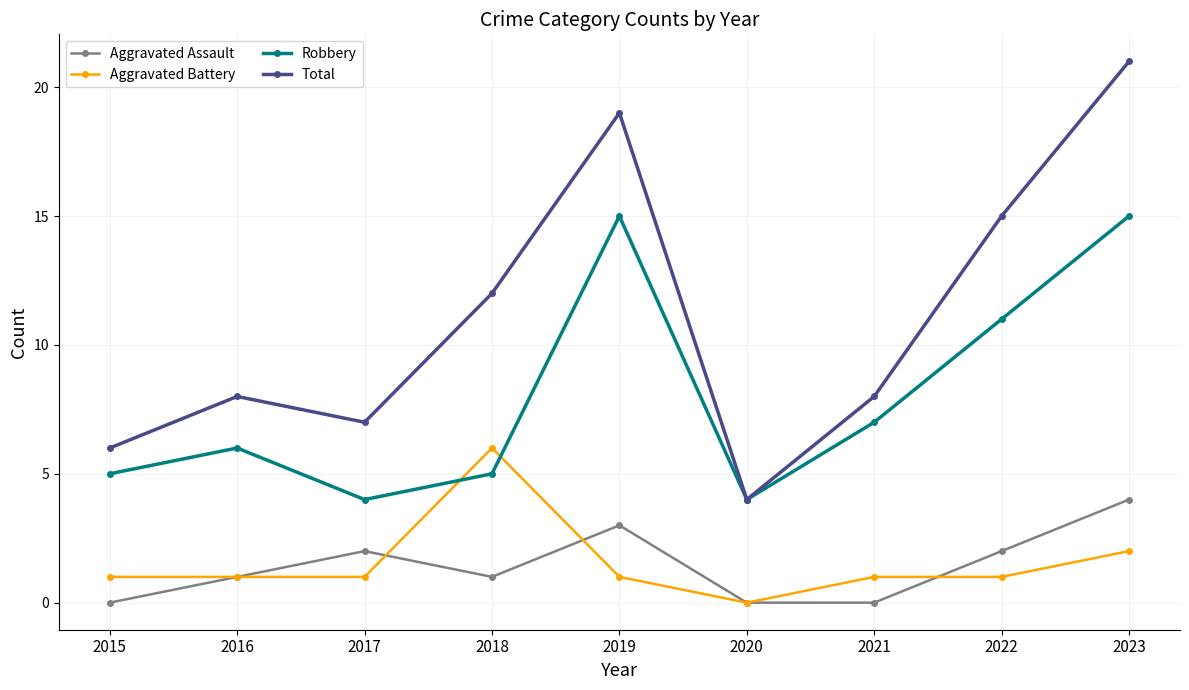

What is the maximum value for Aggravated Assault?

4